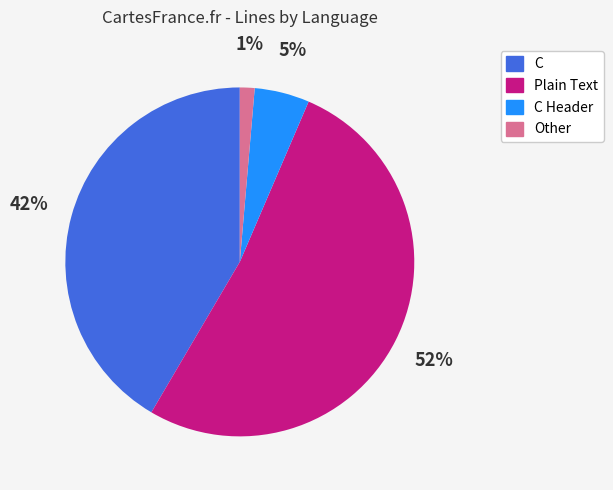

To the nearest percent, what is the difference between the largest and smallest slice percentages?

51%